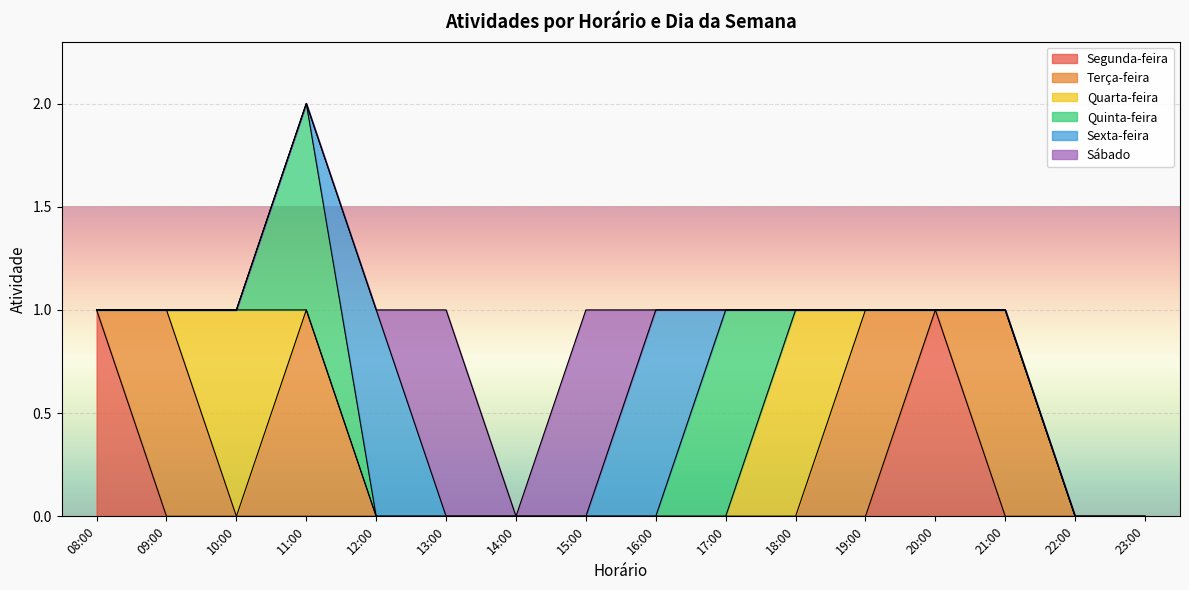

How many interior local peaks does the Sábado series have?

2